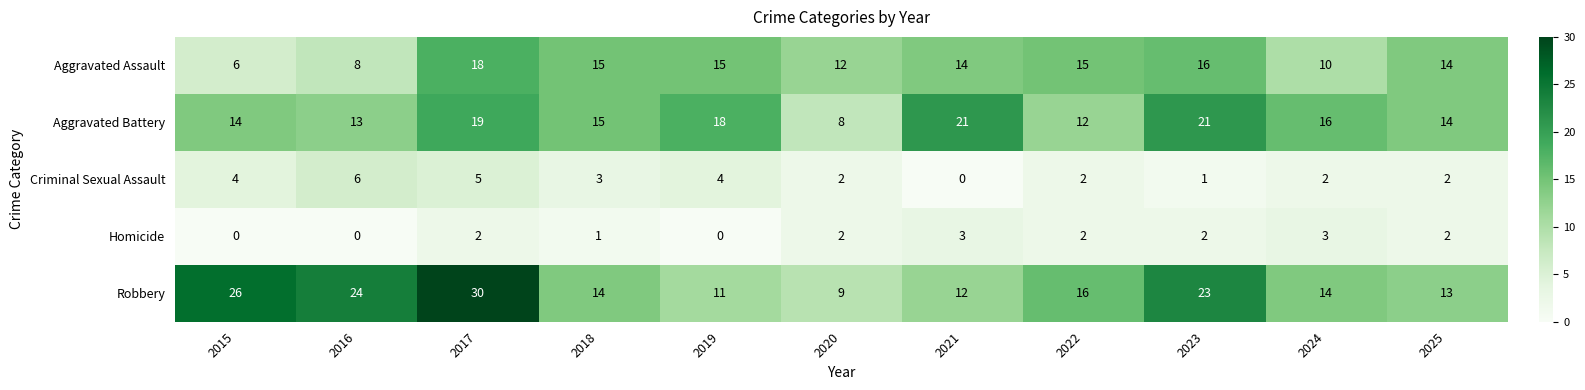

What is the total value across all series at 2024?

45